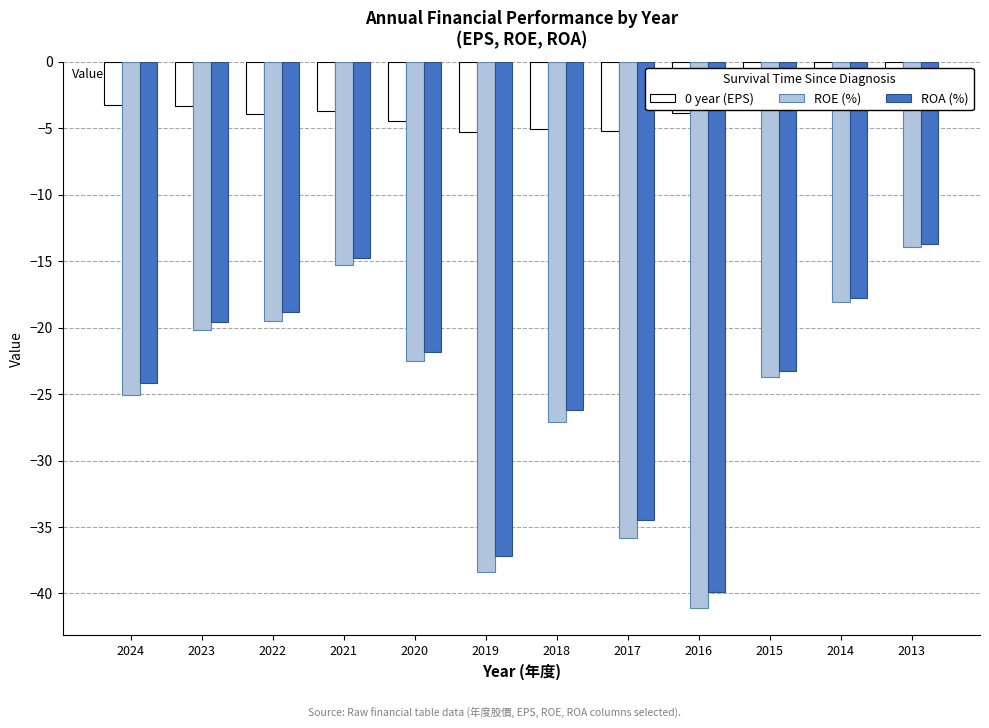

Where does the ROE (%) series first go above -22?

2023